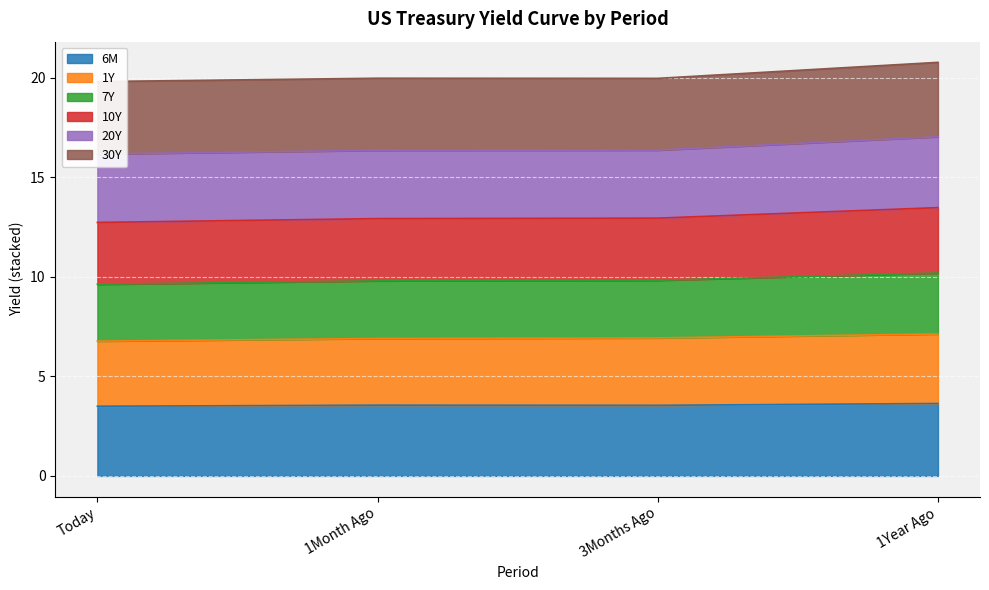

What position from the right is 1Month Ago?

3